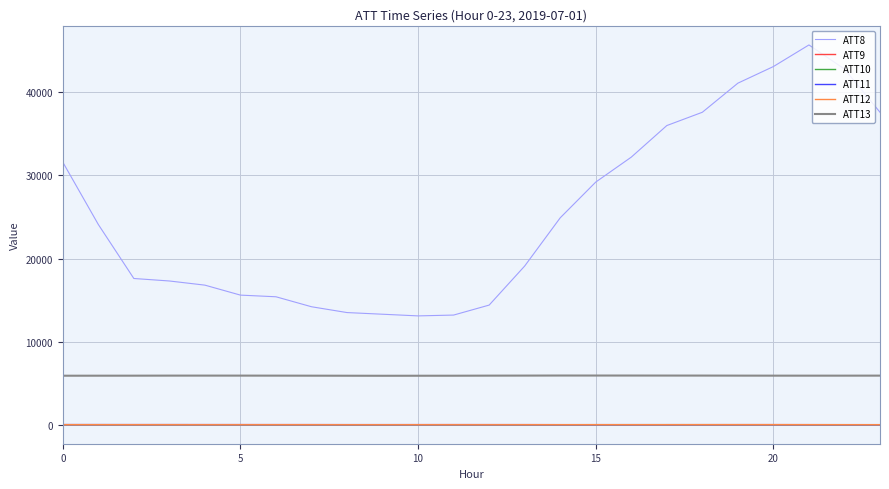

Which series has the widest spread of values?

ATT8